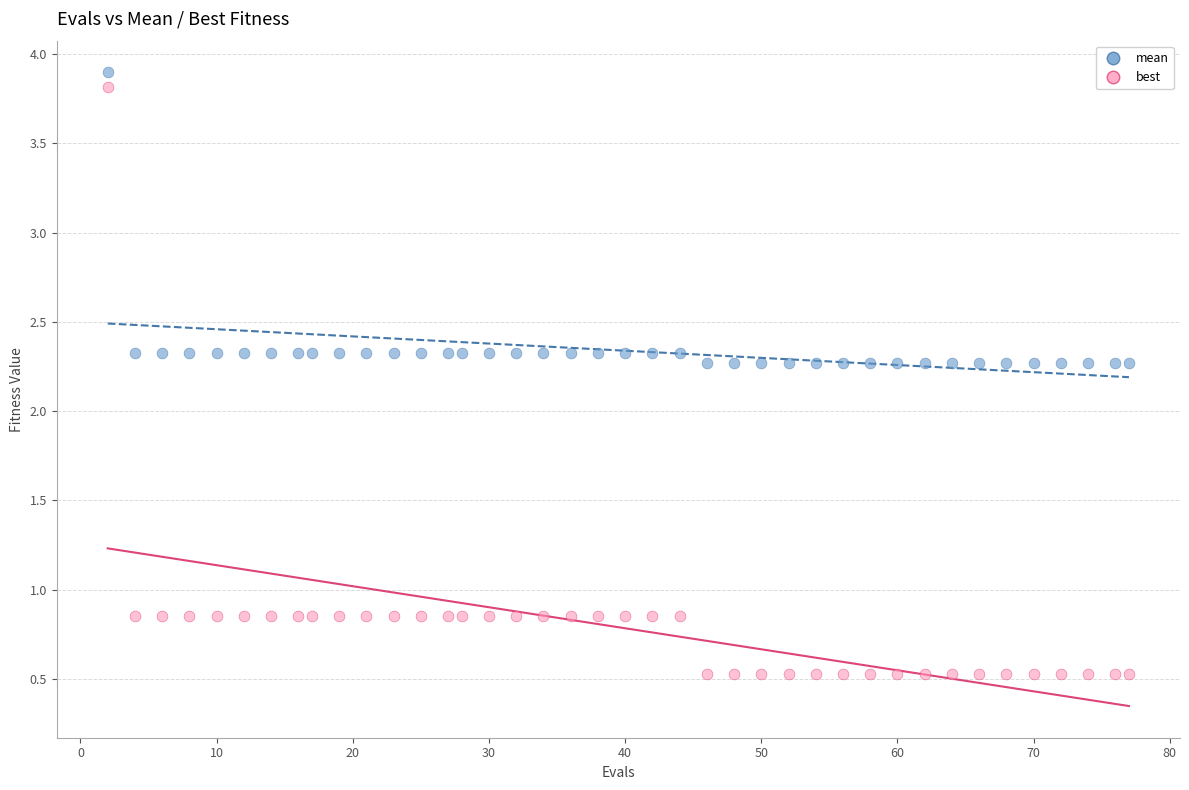

Which series has the widest spread of Y values?

best